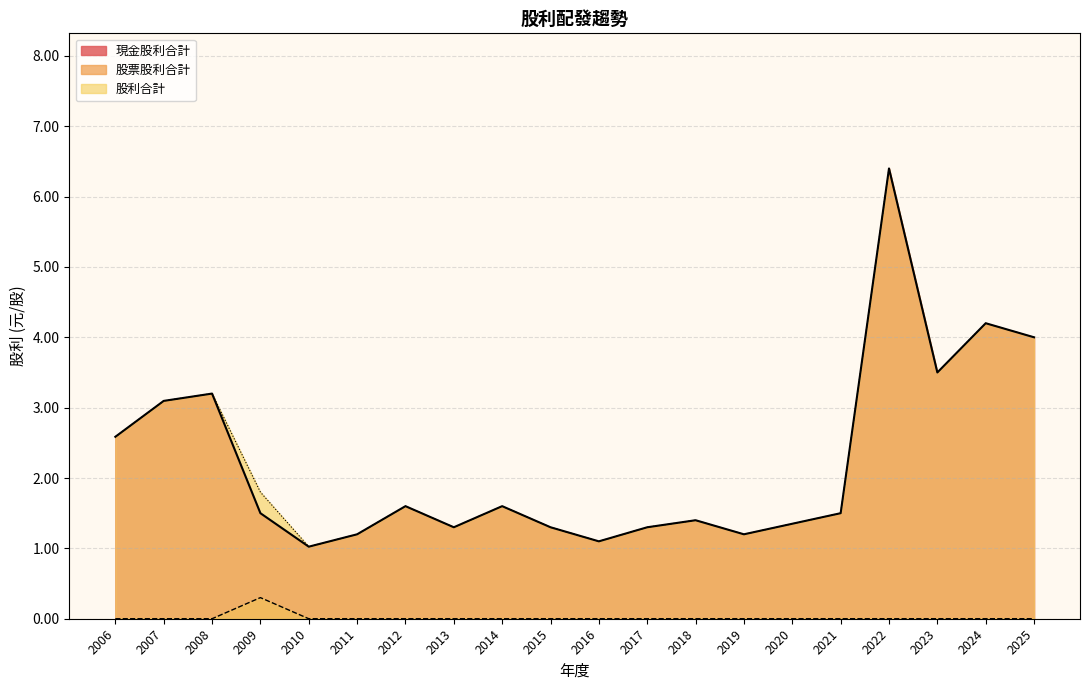

Read the 現金股利合計 value at 2007.

3.1